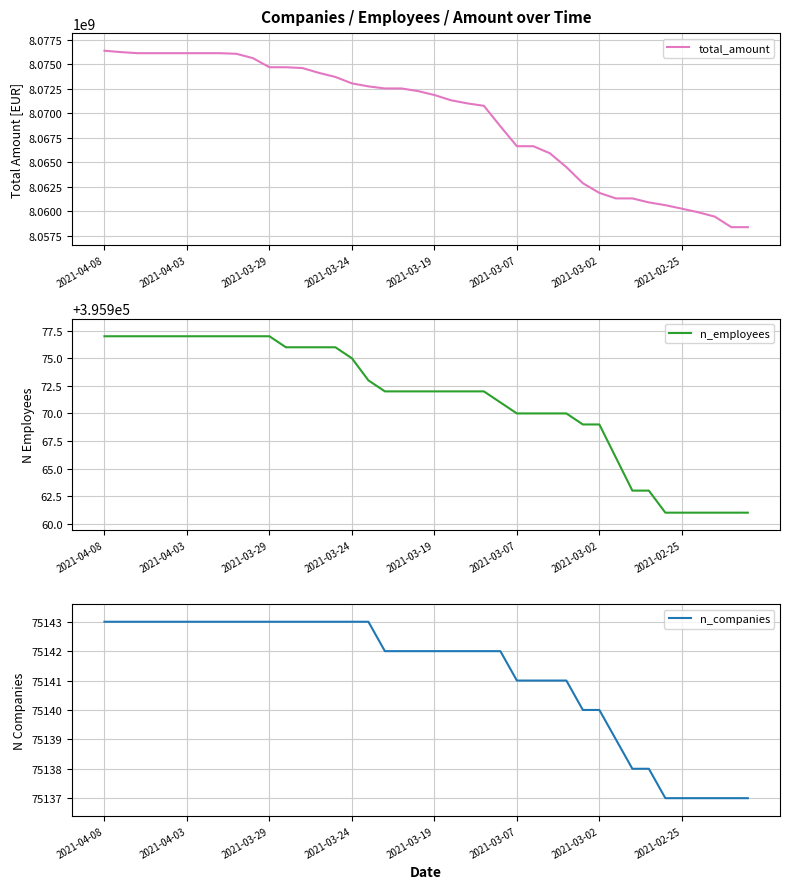

What is the difference between the maximum and minimum values in the total_amount series?

17997213